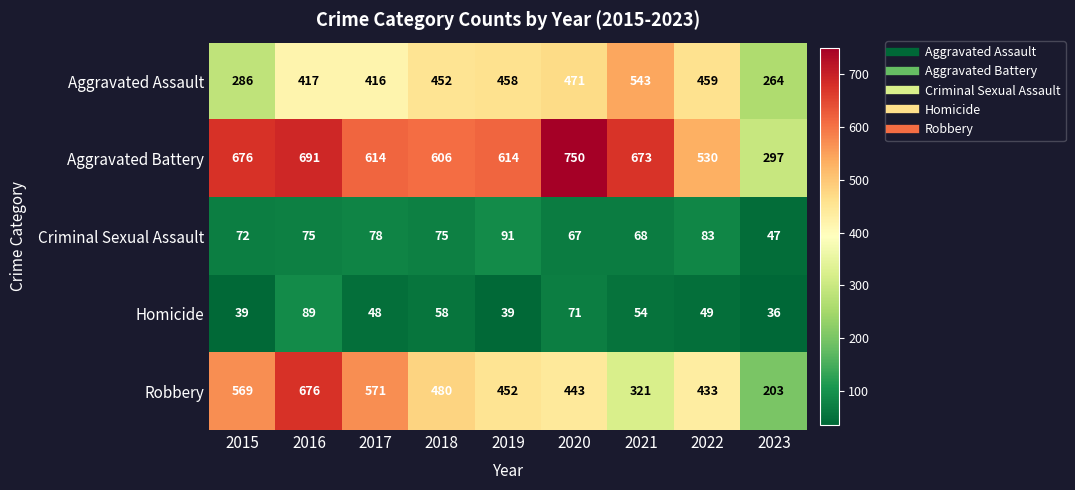

What is the smallest value displayed?

36